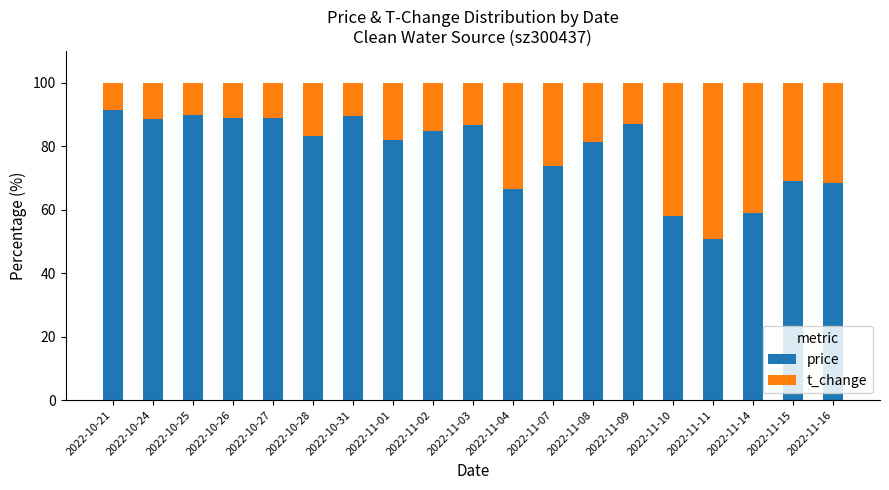

What is the average value of the price series?

78.3